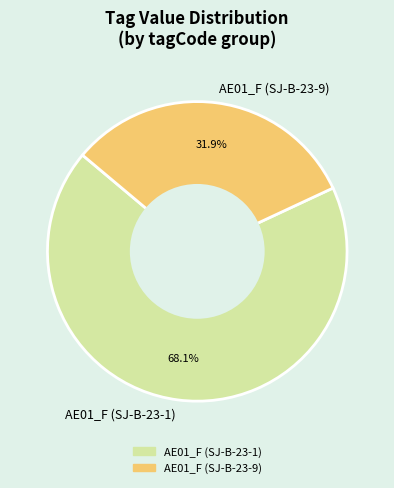

How many slices are in this pie chart?

2